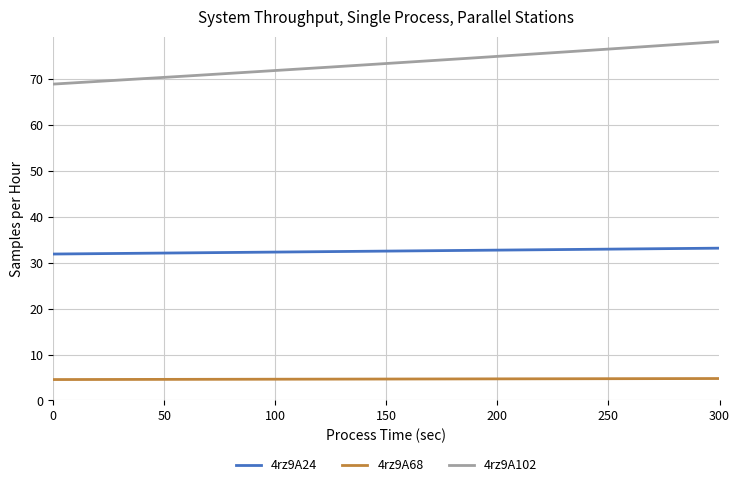

Which series has the largest total across all categories?

4rz9A102